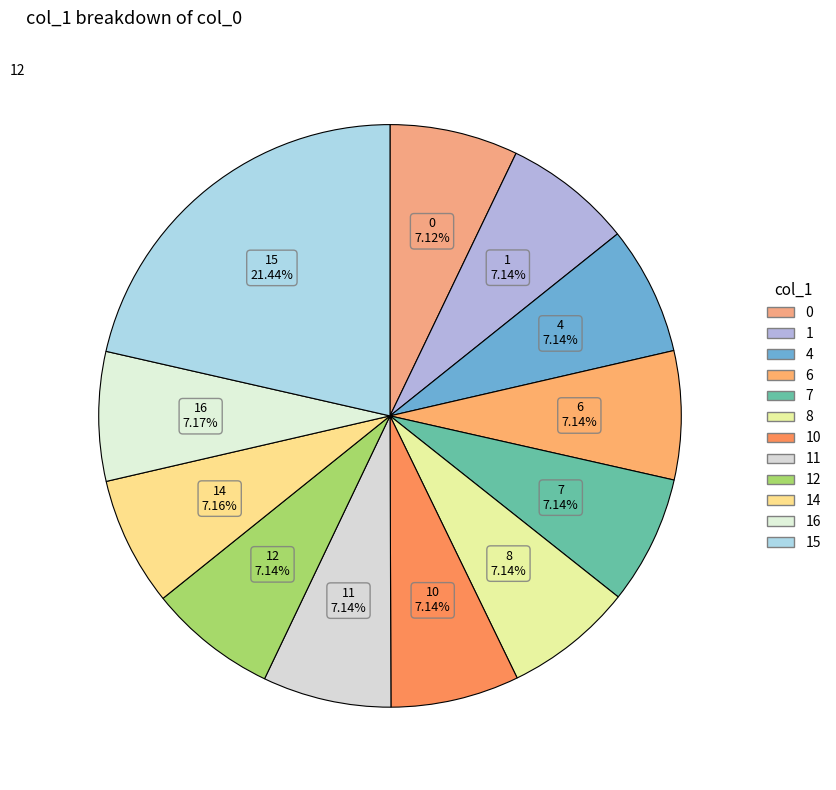

How many segments does this pie chart have?

12